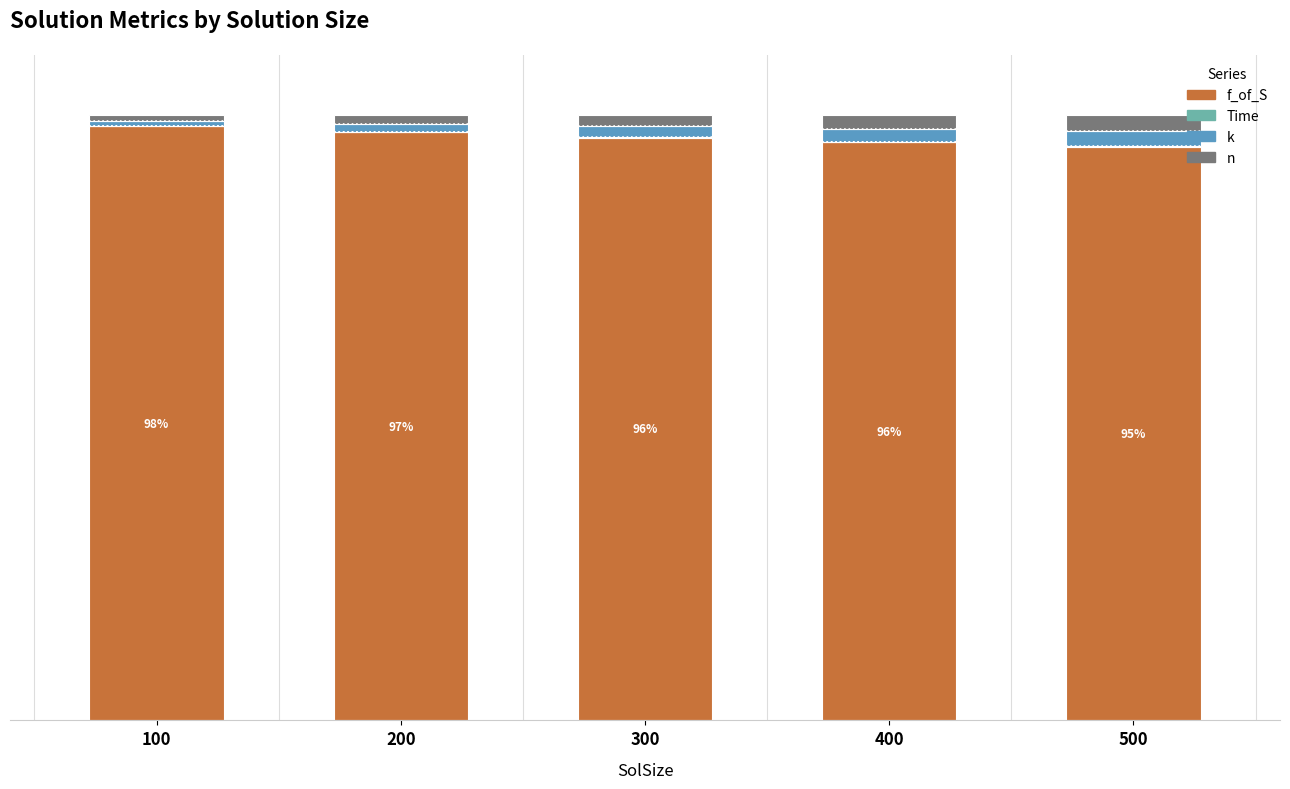

Are the bars grouped side by side (vs. stacked)?

No